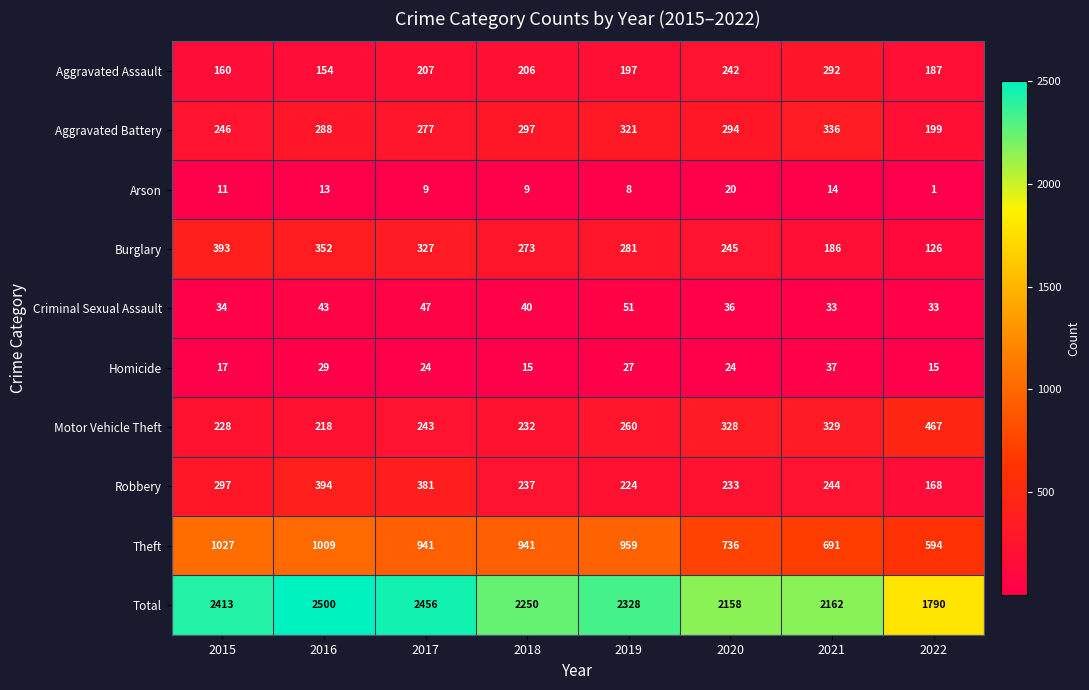

What is the spread (max minus min) of values at 2016?

2487